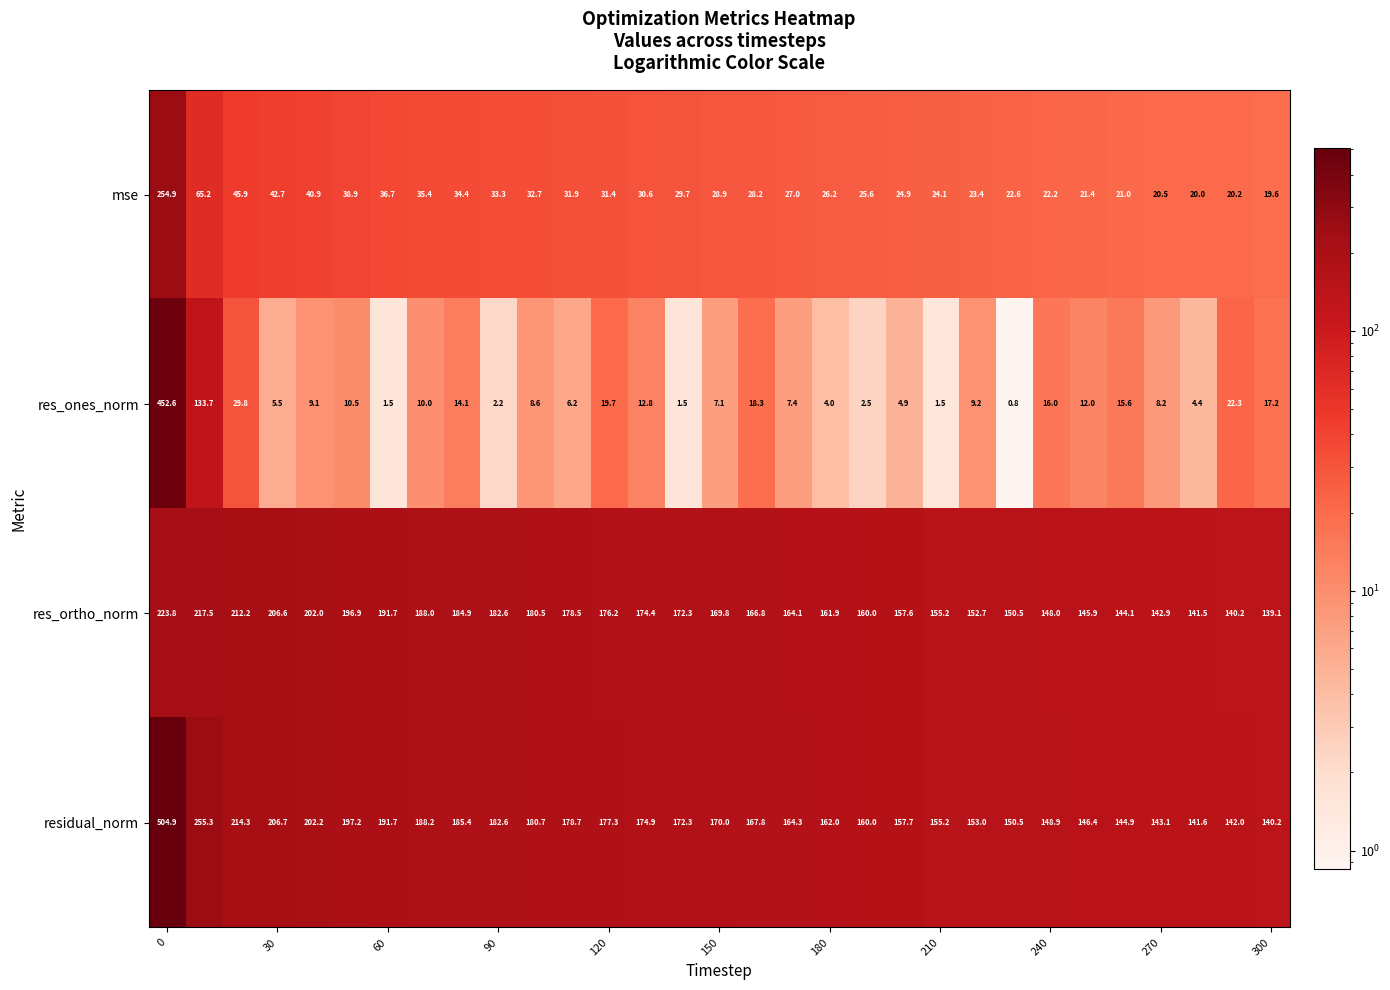

List the series in order of their peak value, highest first.

residual_norm, res_ones_norm, mse, res_ortho_norm